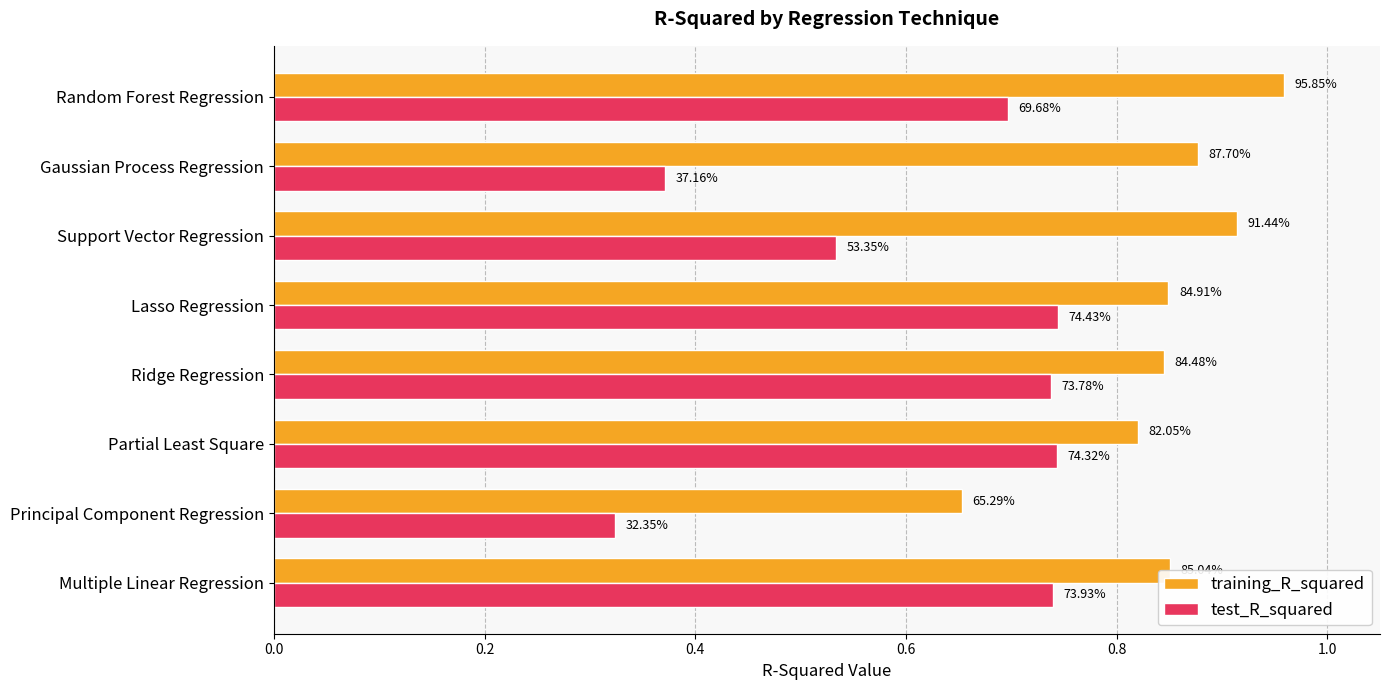

What are all the series names shown in the legend?

training_R_squared, test_R_squared